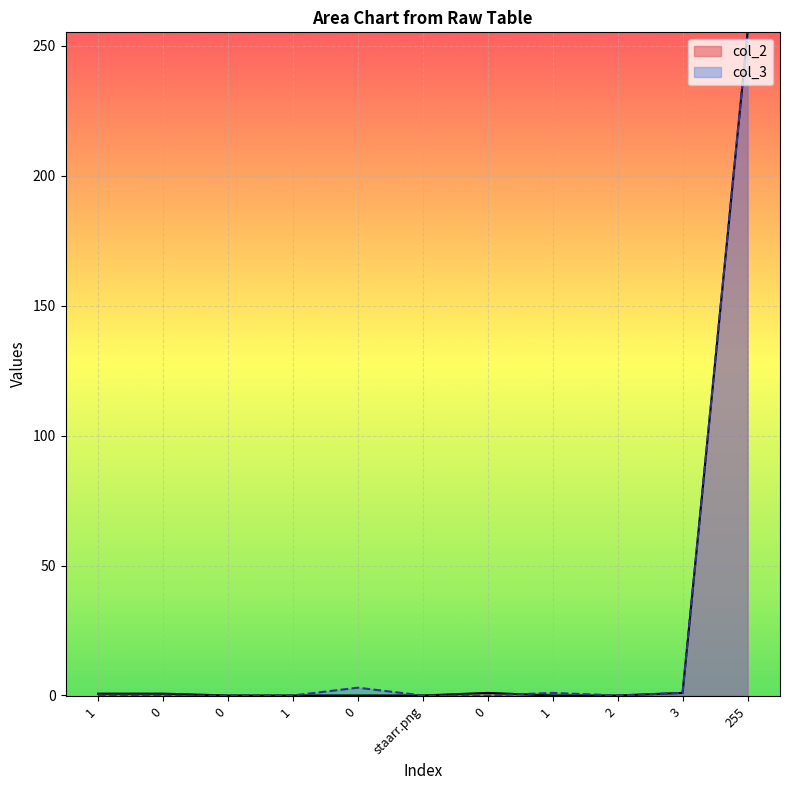

How many values in the col_2 series exceed 0?

5